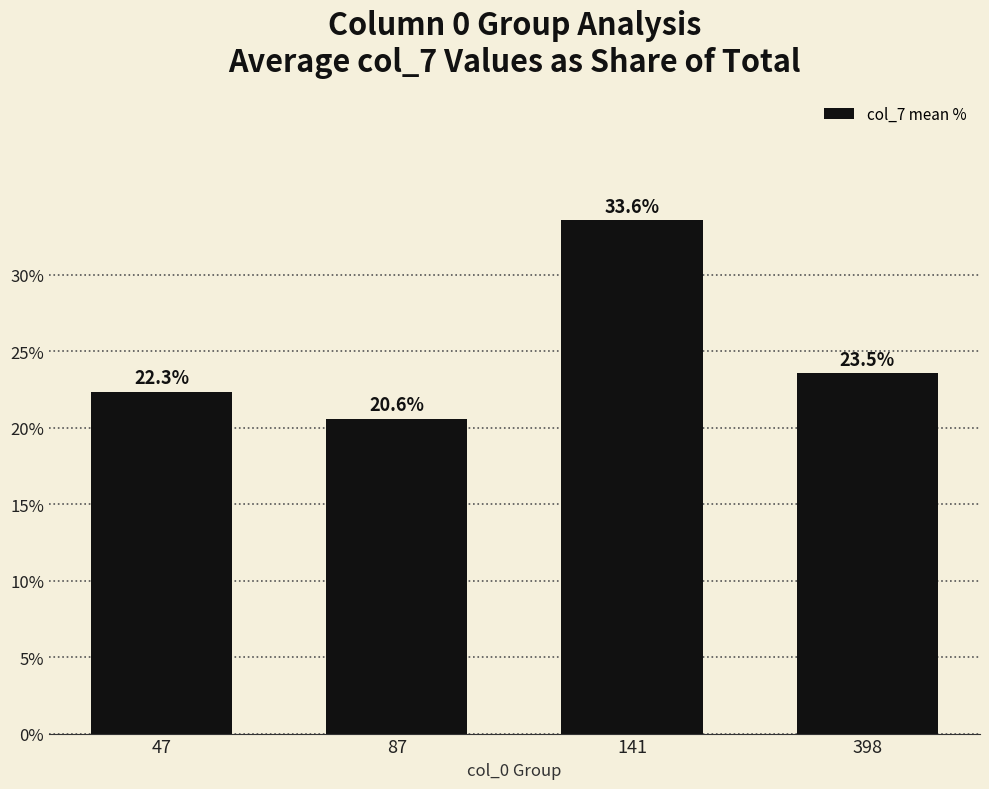

The value at 398 is 23.5. True or false?

True